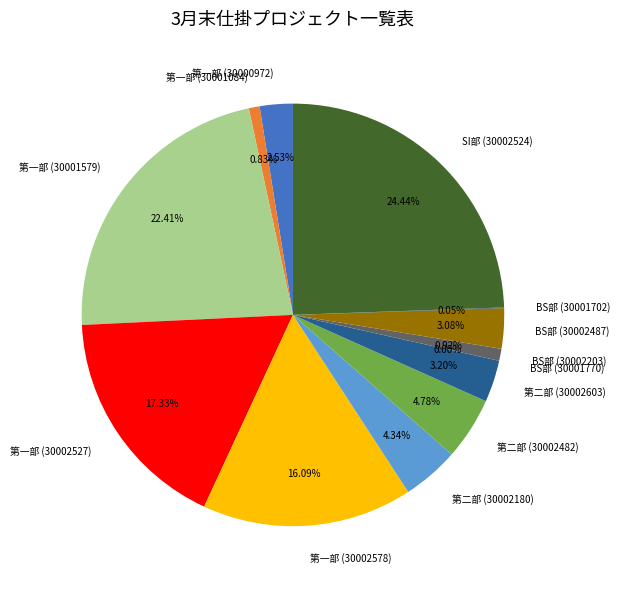

Does 第一部 account for over 50% of the chart?

No